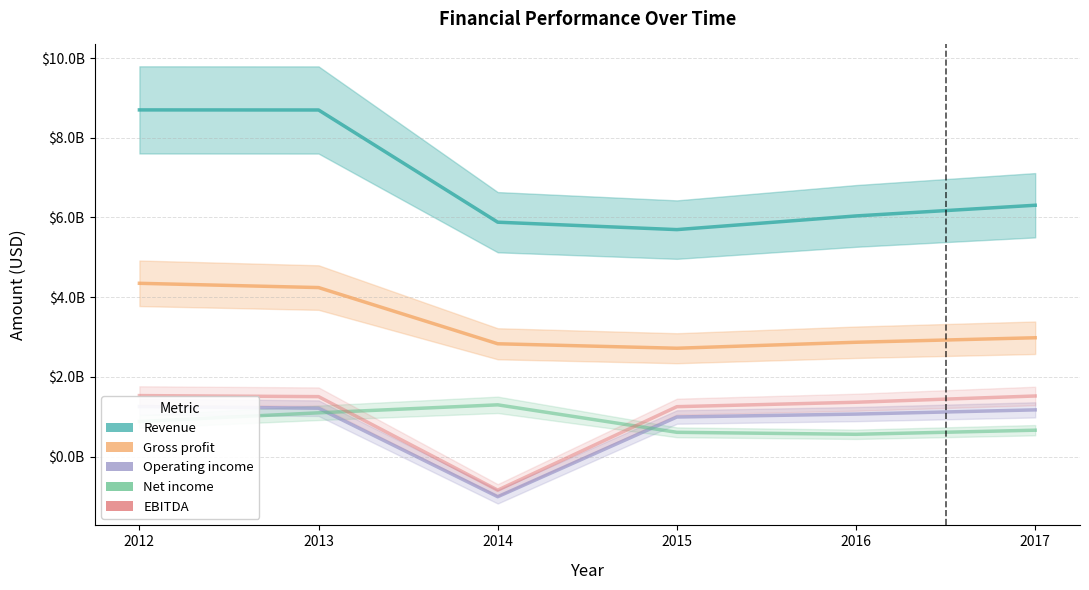

Which series changed the most between 2012 and 2017?

Revenue